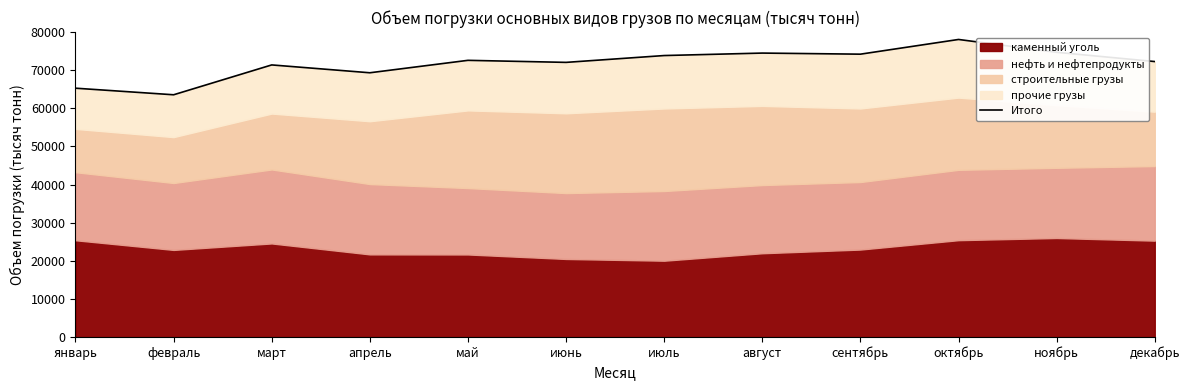

Reading left to right, extract all data points from this chart.

65274	63547	71377	69319	72581	72045	73838	74484	74198	78056	74688	72262